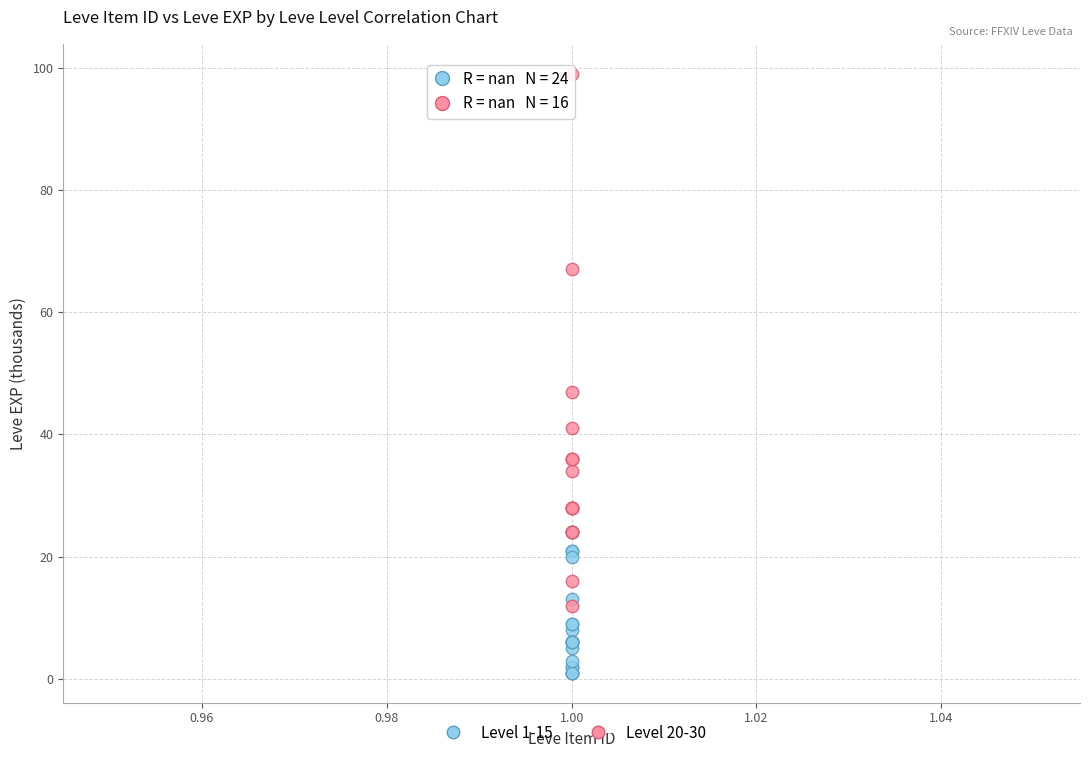

Which series contains the lowest Y value?

Level 1-15